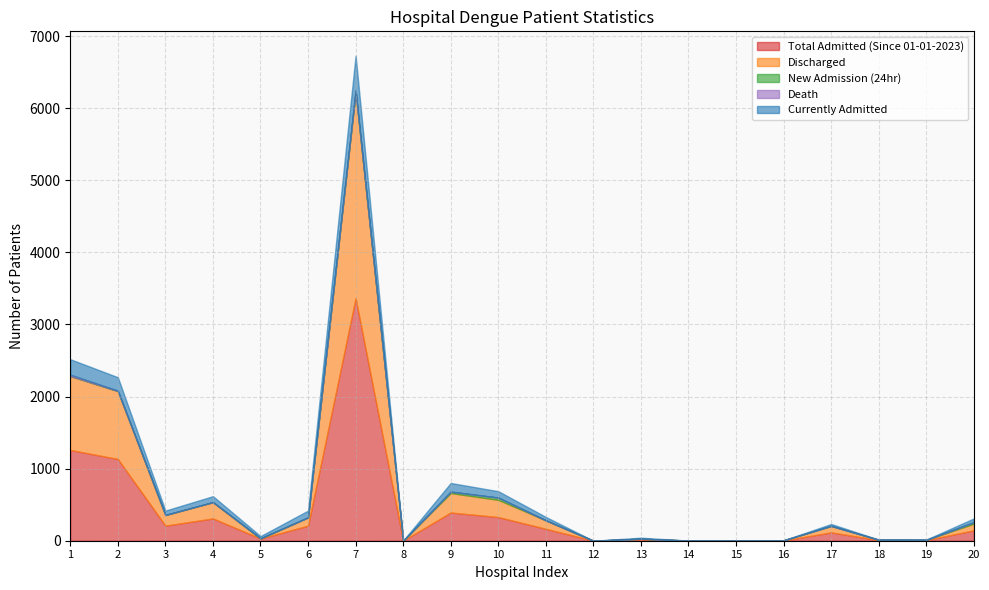

Reading left to right, list all the values displayed in this chart.

Total Admitted (Since 01-01-2023): 1=1259	2=1134	3=209	4=309	5=30	6=209	7=3365	8=1	9=391	10=328	11=165	12=0	13=21	14=1	15=0	16=3	17=116	18=8	19=8	20=144
Discharged: 1=1026	2=942	3=148	4=226	5=0	6=114	7=2862	8=0	9=270	10=239	11=118	12=0	13=7	14=1	15=0	16=3	17=90	18=5	19=4	20=92
New Admission (24hr): 1=0	2=0	3=0	4=0	5=4	6=0	7=0	8=0	9=19	10=31	11=0	12=0	13=0	14=0	15=0	16=0	17=0	18=0	19=0	20=21
Death: 1=19	2=6	3=1	4=1	5=0	6=2	7=22	8=0	9=1	10=1	11=0	12=0	13=0	14=0	15=0	16=0	17=0	18=0	19=0	20=1
Currently Admitted: 1=214	2=186	3=60	4=82	5=30	6=93	7=481	8=1	9=120	10=88	11=47	12=0	13=14	14=0	15=0	16=0	17=26	18=3	19=4	20=51